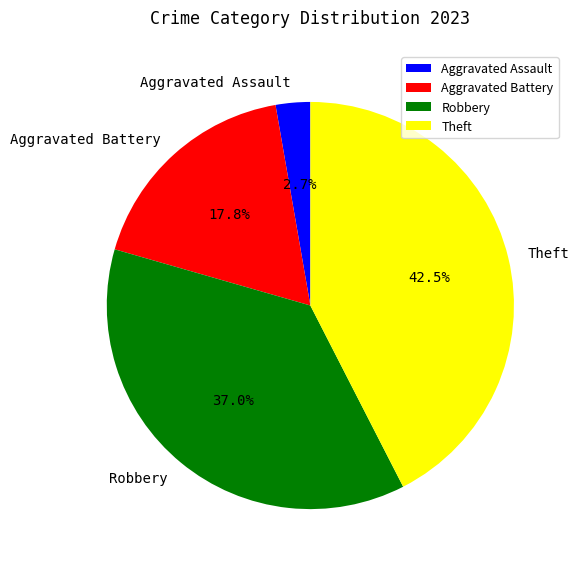

Does Robbery account for over 50% of the chart?

No